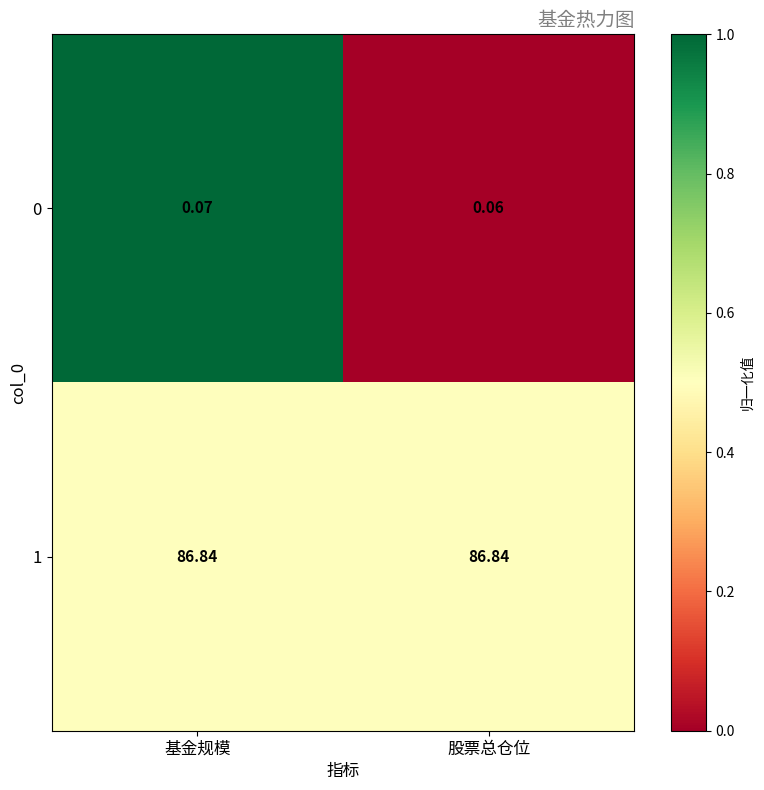

How many data points does each series have?

2